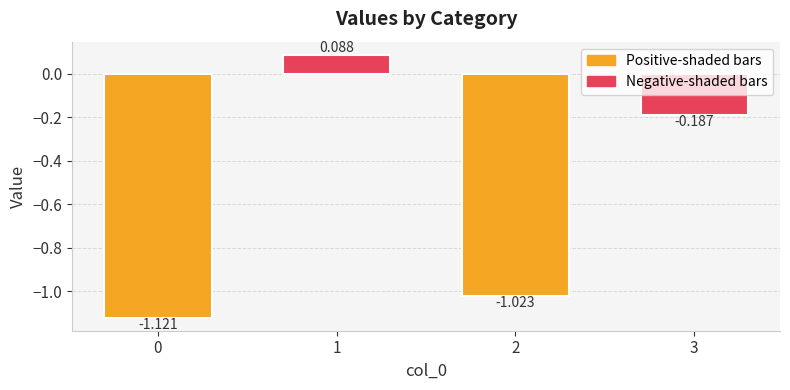

What is the value of the 1st bar from the left?

-1.1